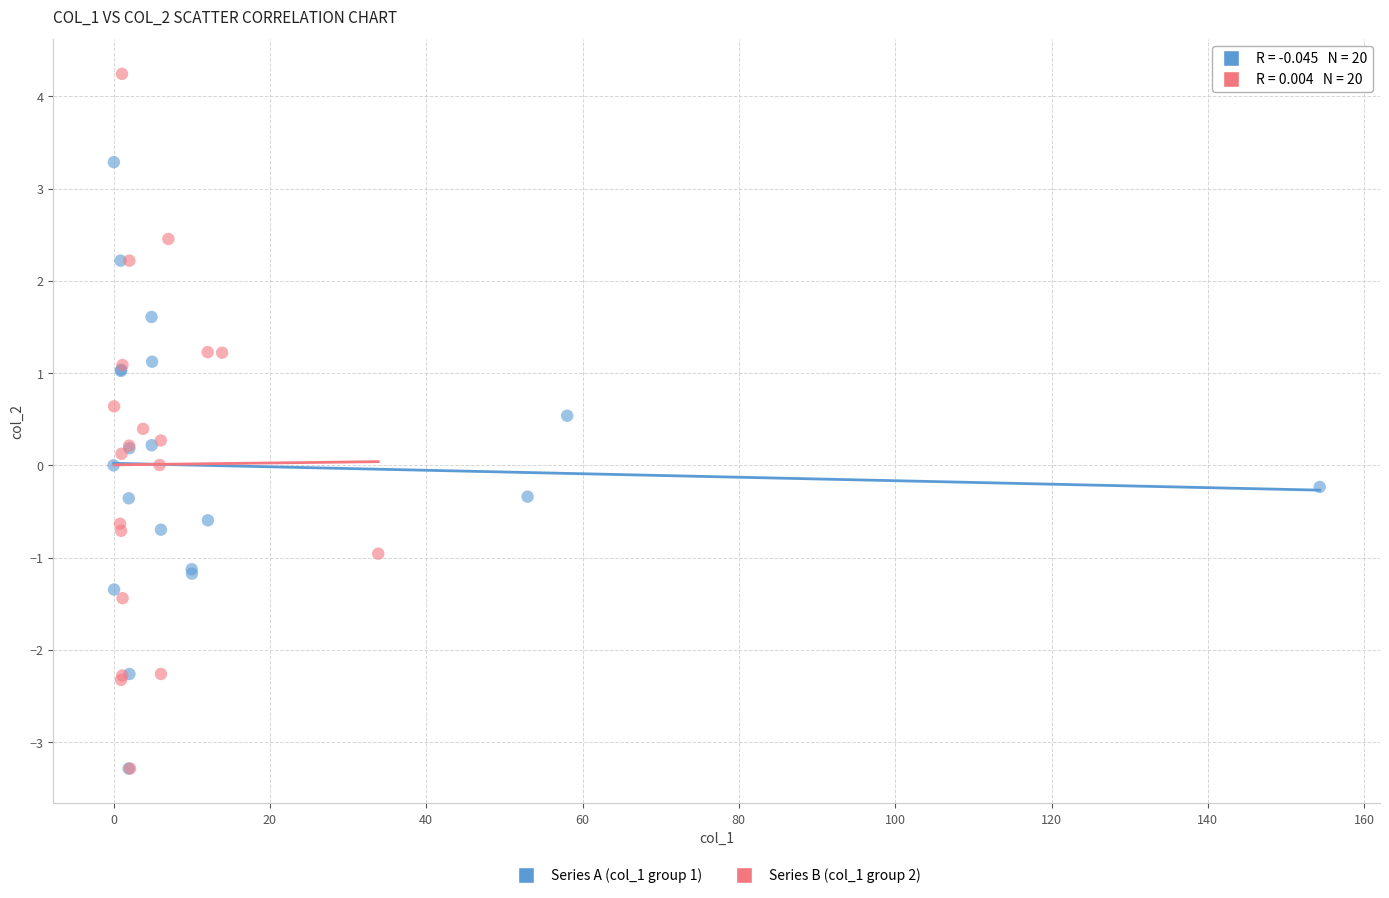

Which series reaches the maximum Y coordinate?

Series B (col_1 group 2)